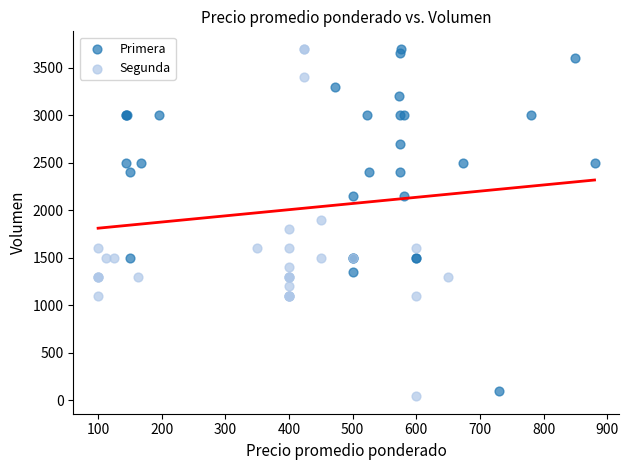

Which series contains the lowest Y value?

Segunda